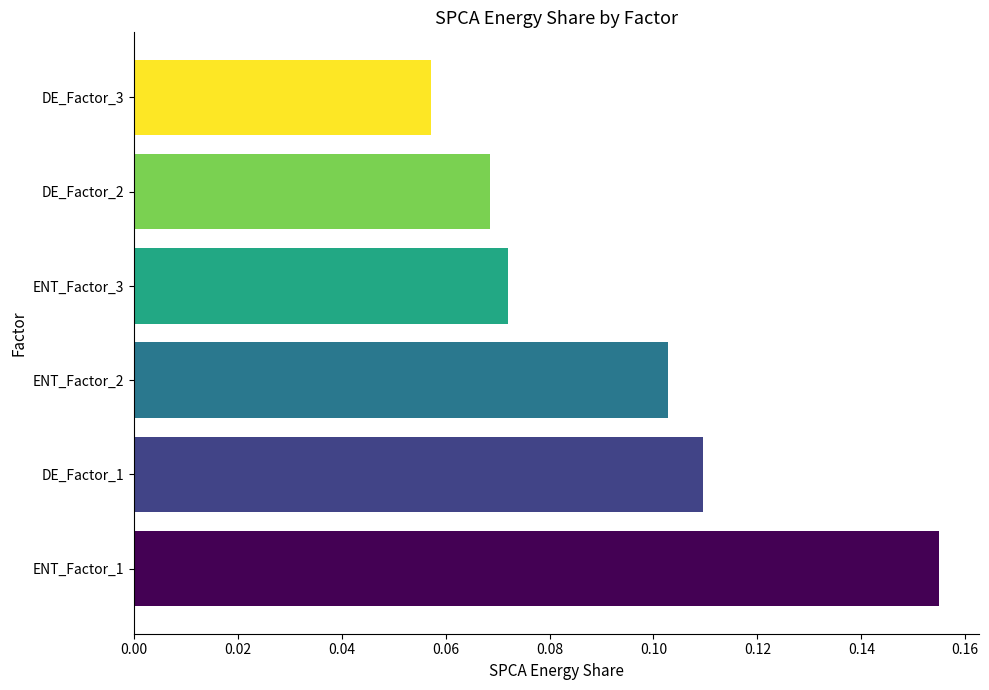

Is it true that the value at ENT_Factor_1 is 0.3?

False